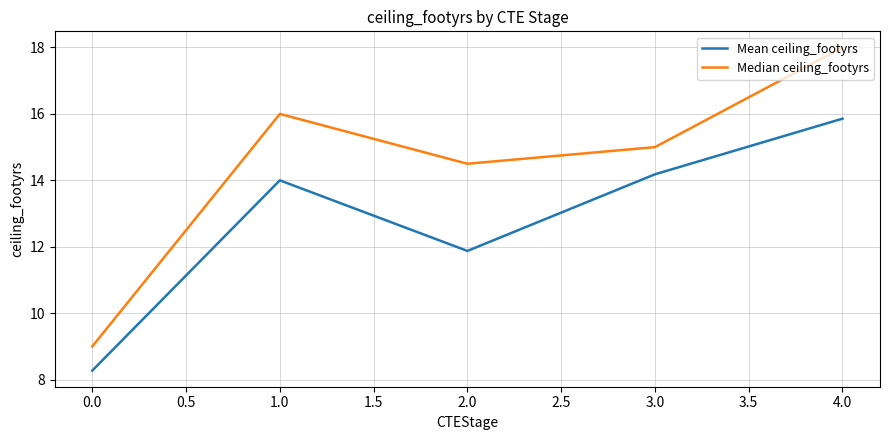

At how many categories does at least one series exceed 14?

4